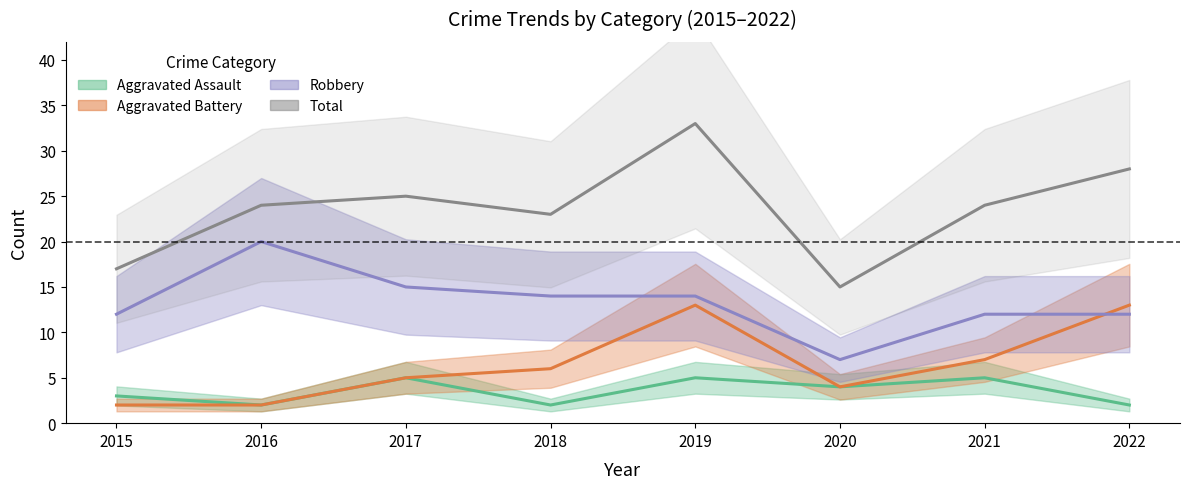

List the series in order of their peak value, highest first.

Total, Robbery, Aggravated Battery, Aggravated Assault